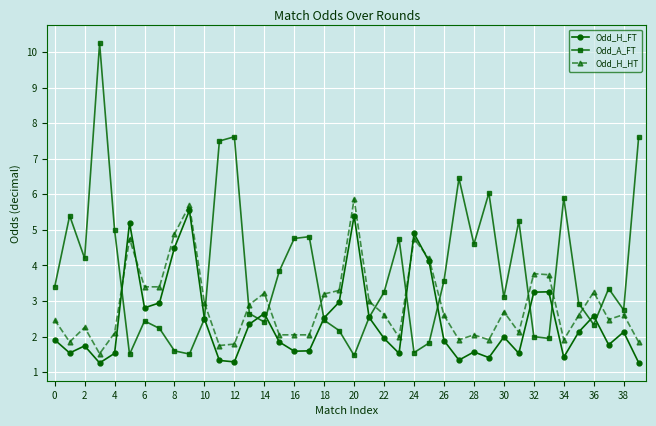

Which series has the largest total across all categories?

Odd_A_FT